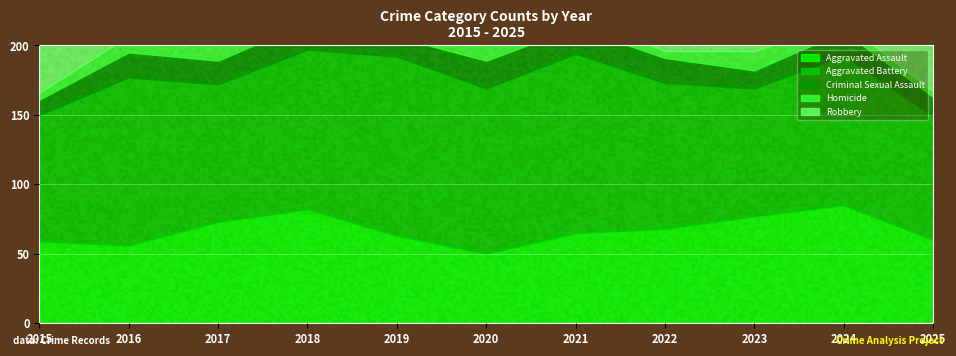

List the labels in order of Criminal Sexual Assault value, smallest first.

2015, 2023, 2019, 2025, 2017, 2024, 2016, 2022, 2021, 2018, 2020